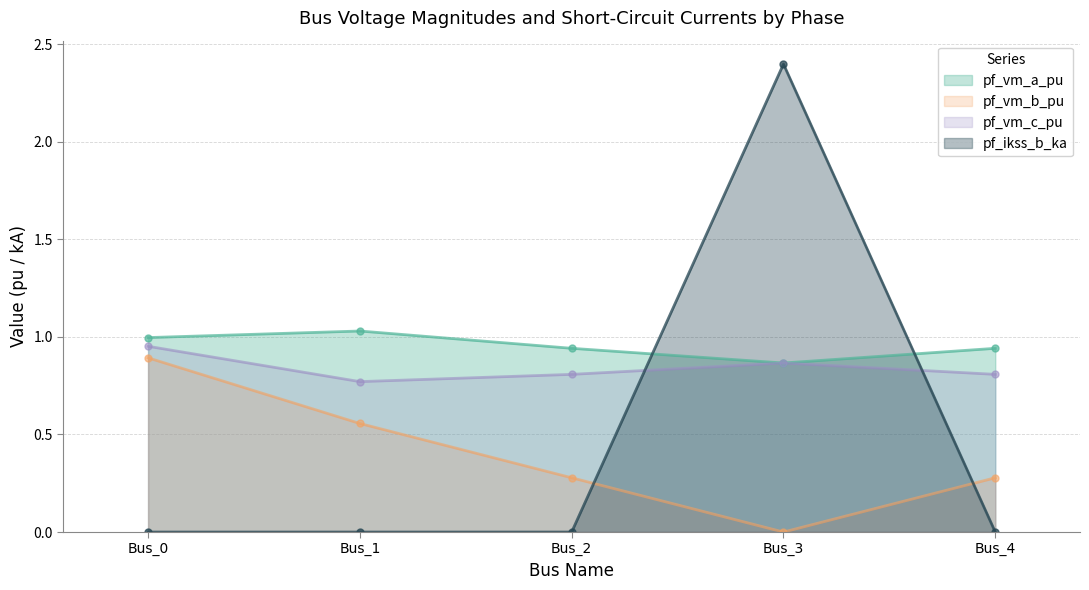

How many interior local peaks does the pf_ikss_b_ka series have?

1